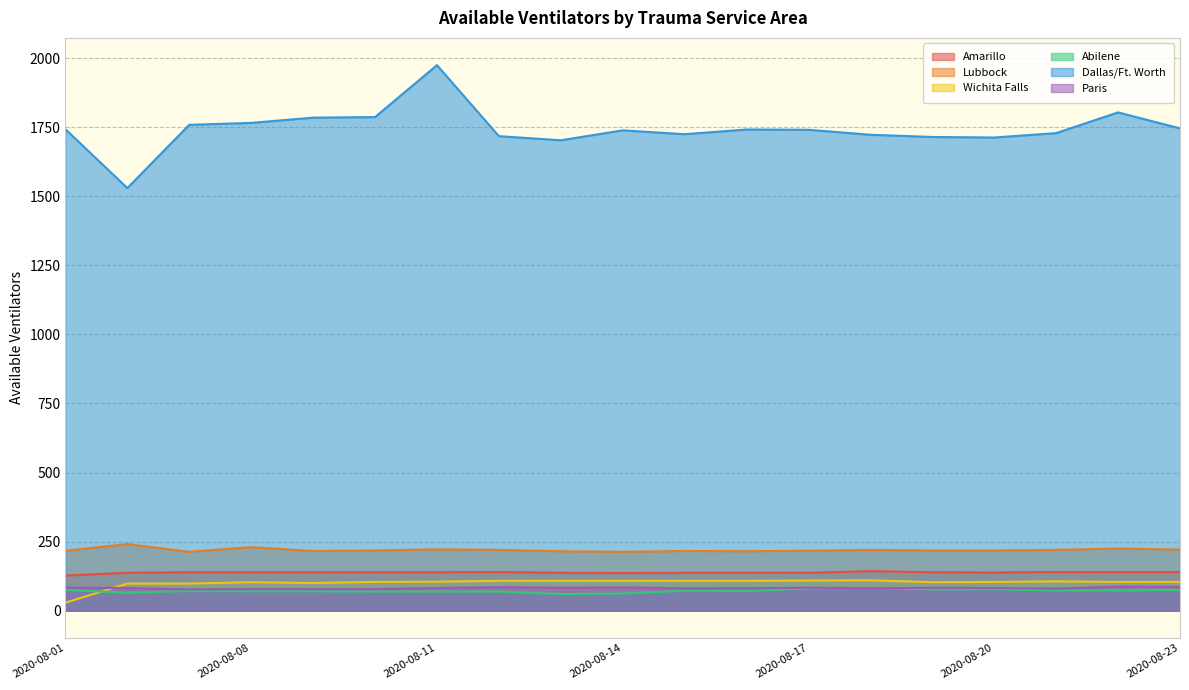

What is the maximum value for Paris?

87